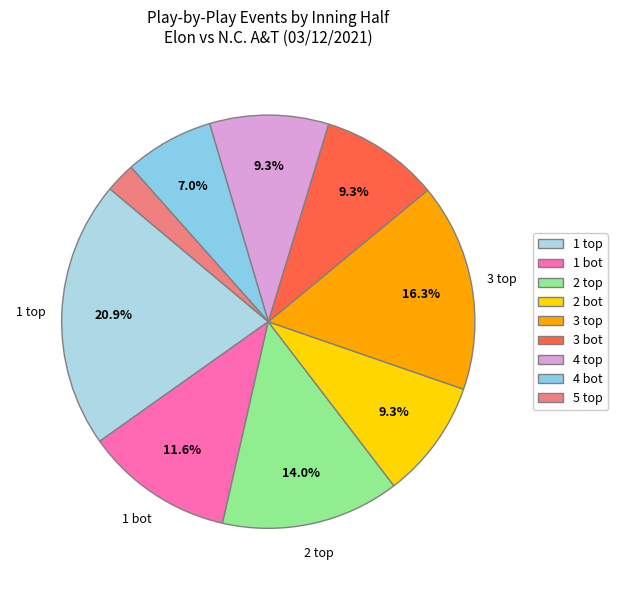

To the nearest percent, what is the average slice percentage?

11%